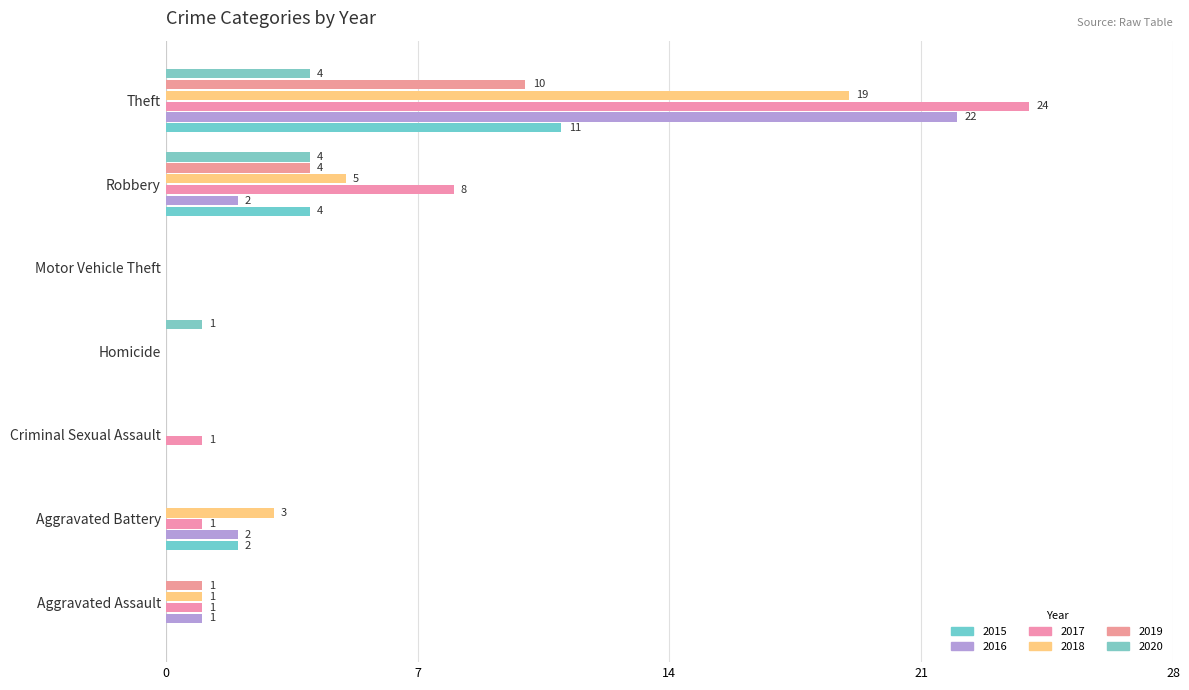

Count the number of data series in this chart.

6